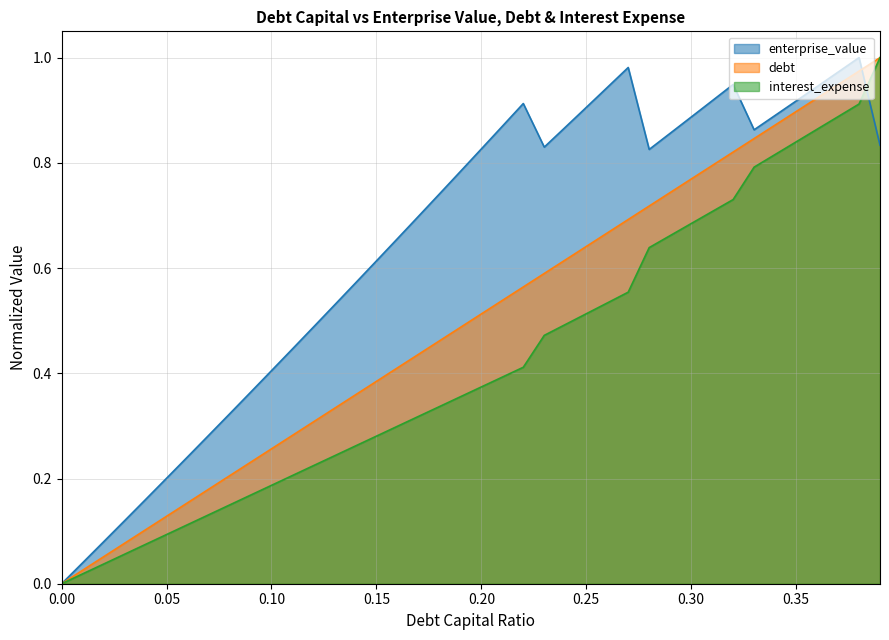

Rank the categories by debt_capital value from highest to lowest.

0.39, 0.38, 0.37, 0.36, 0.35, 0.34, 0.33, 0.32, 0.31, 0.3, 0.29, 0.28, 0.27, 0.26, 0.25, 0.24, 0.23, 0.22, 0.21, 0.2, 0.19, 0.18, 0.17, 0.16, 0.15, 0.14, 0.13, 0.12, 0.11, 0.1, 0.09, 0.08, 0.07, 0.06, 0.05, 0.04, 0.03, 0.02, 0.01, 0.0